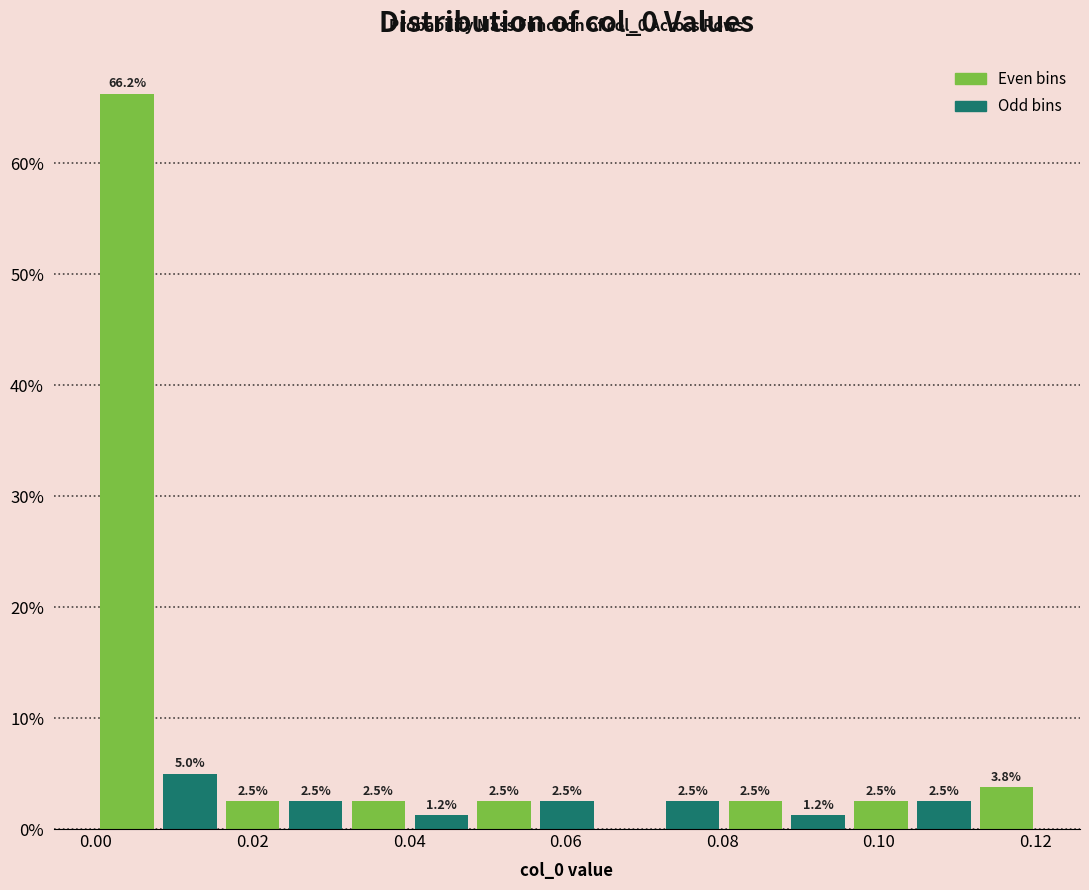

Which range on the x-axis has the tallest bar?

0.000 to 0.008